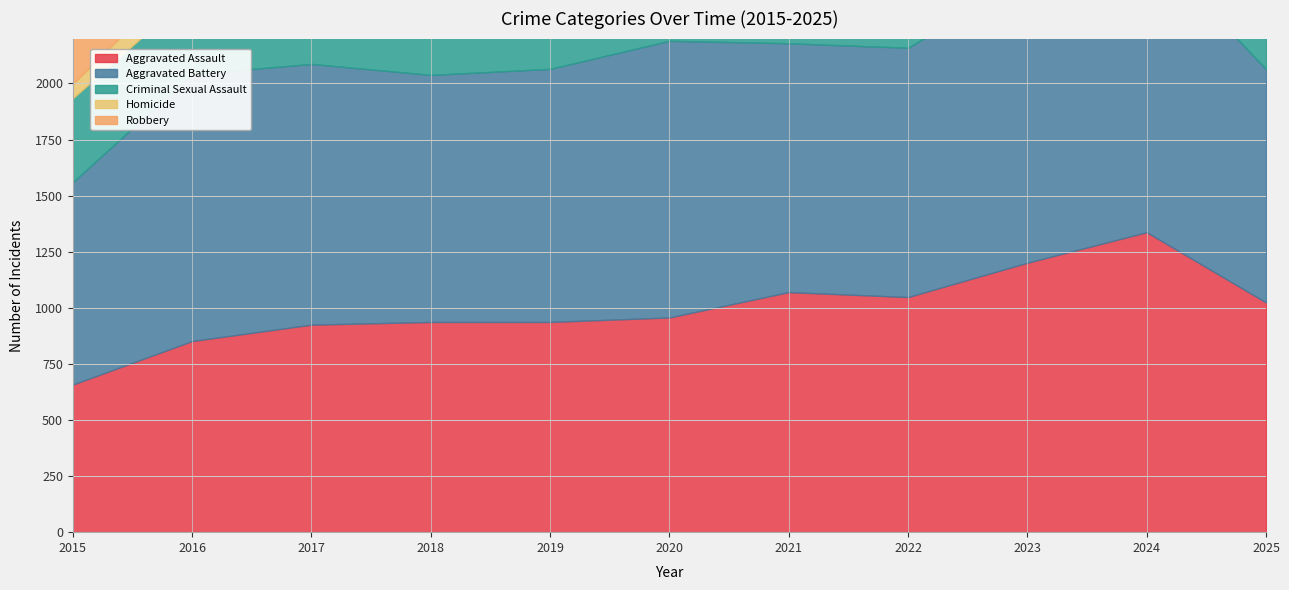

What is the lowest value of the Criminal Sexual Assault series?

286